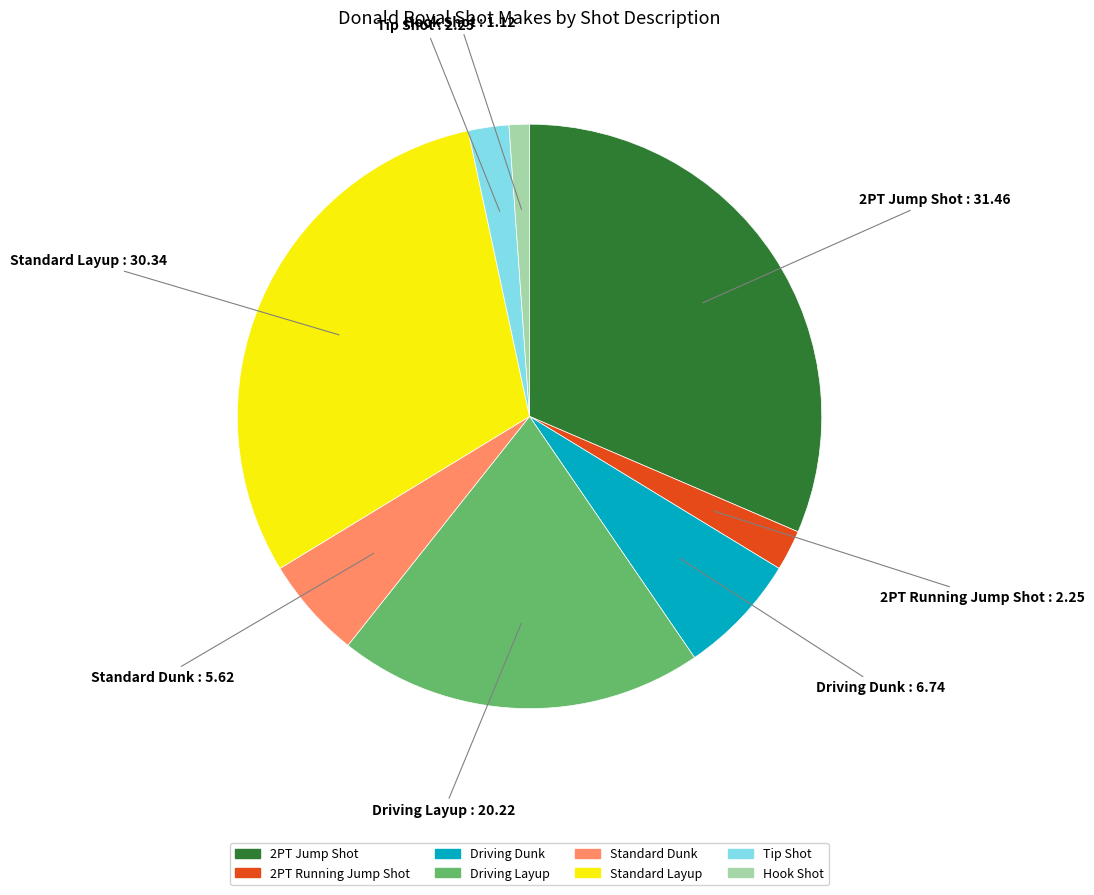

Is there a majority slice in this chart?

No